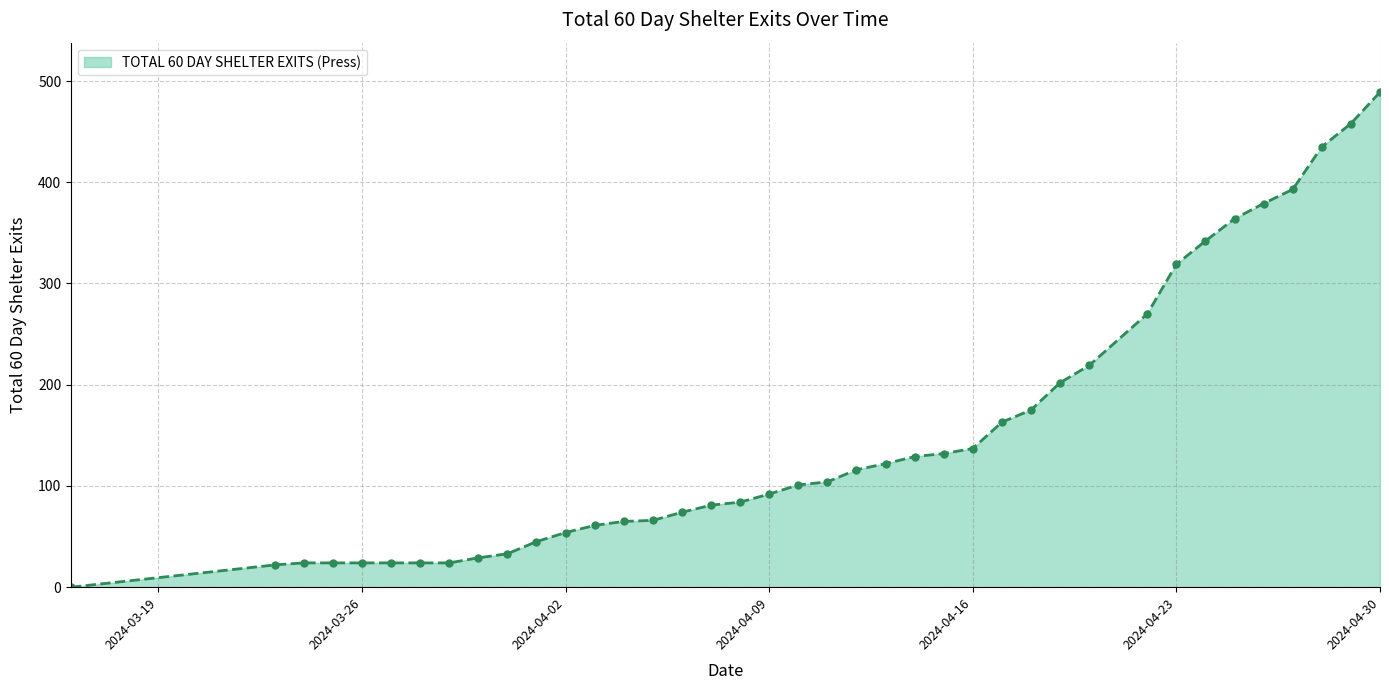

What is the maximum value shown in the chart?

489